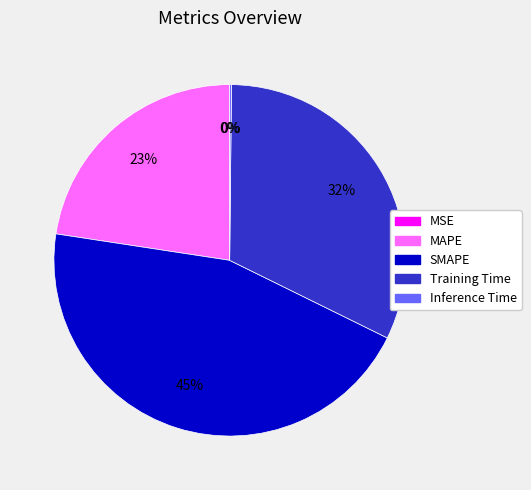

To the nearest percent, what is the combined percentage of Training Time and MAPE?

55%